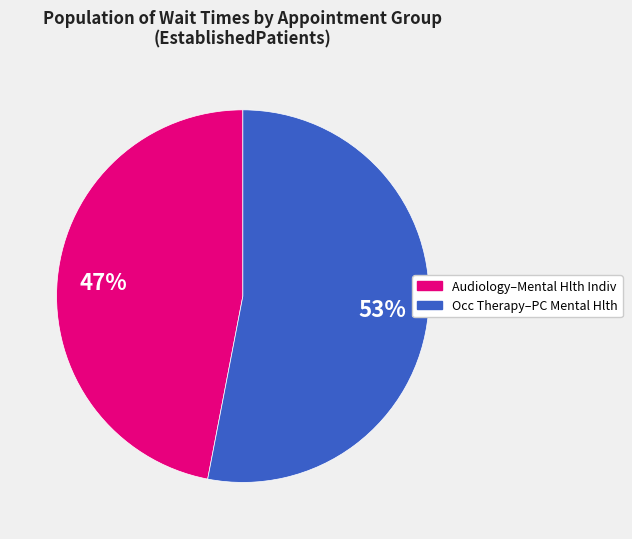

Is there a majority slice in this chart?

Yes